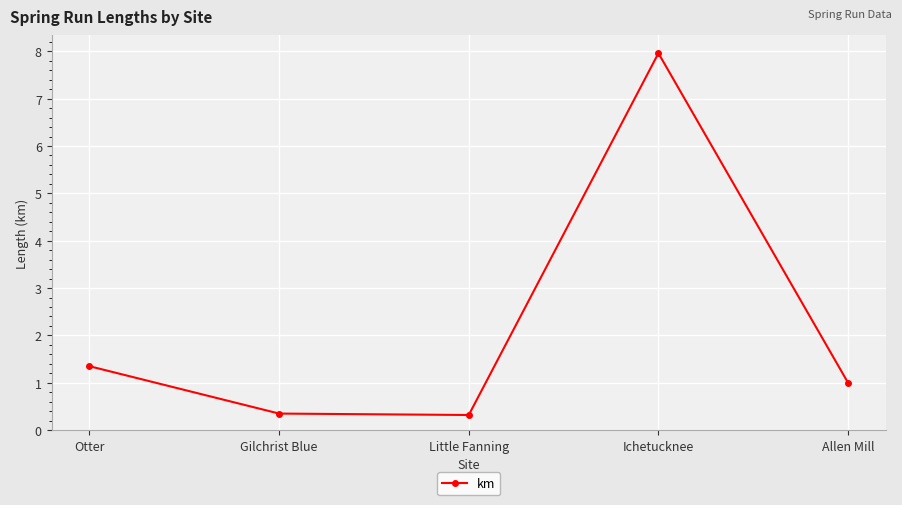

Between Little Fanning and Otter, which is larger?

Otter